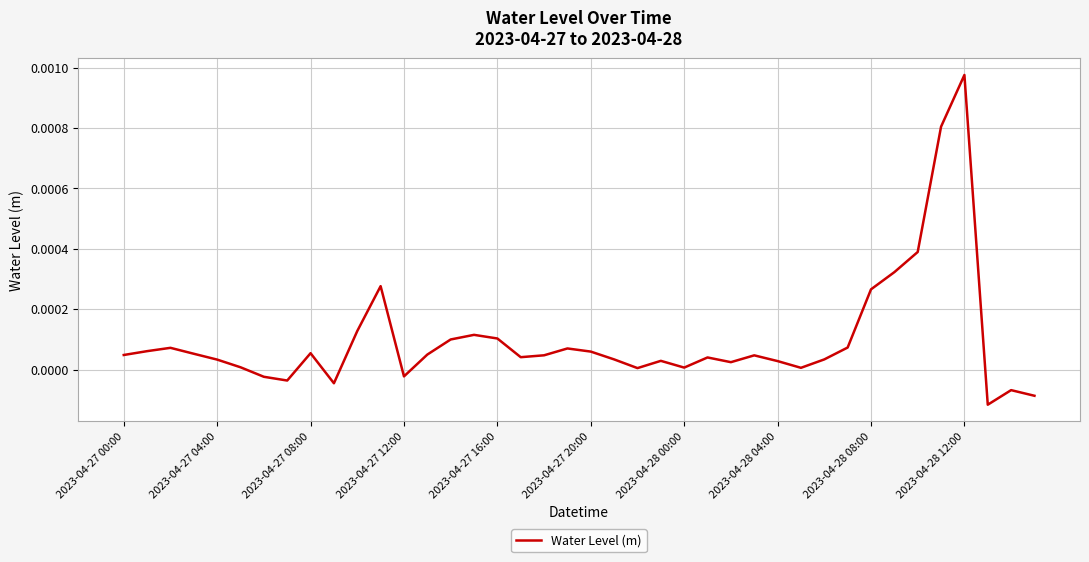

At which label is the value closest to 0?

22